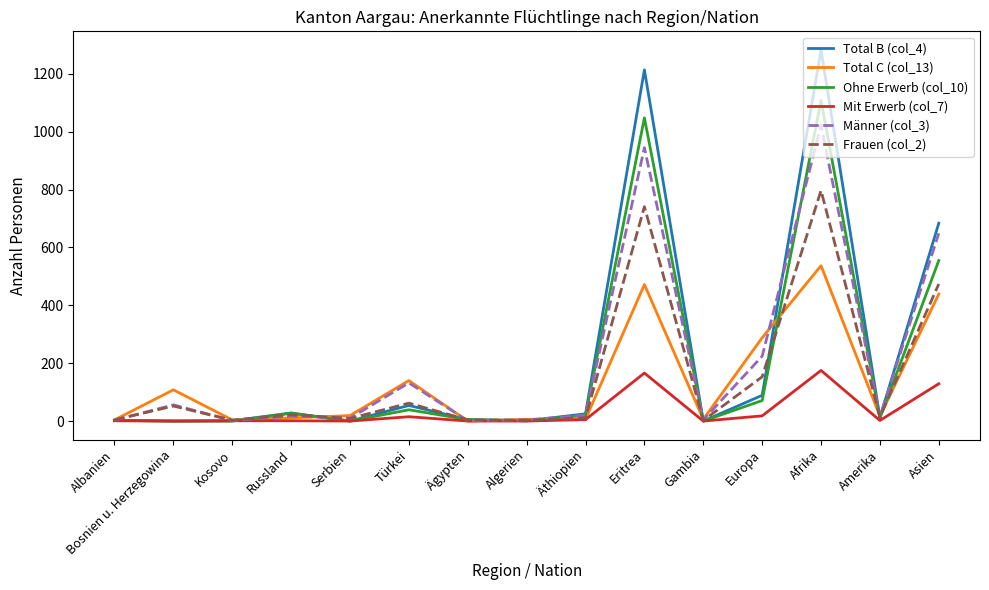

Which category has the highest value in the Total B (col_4) series?

Afrika